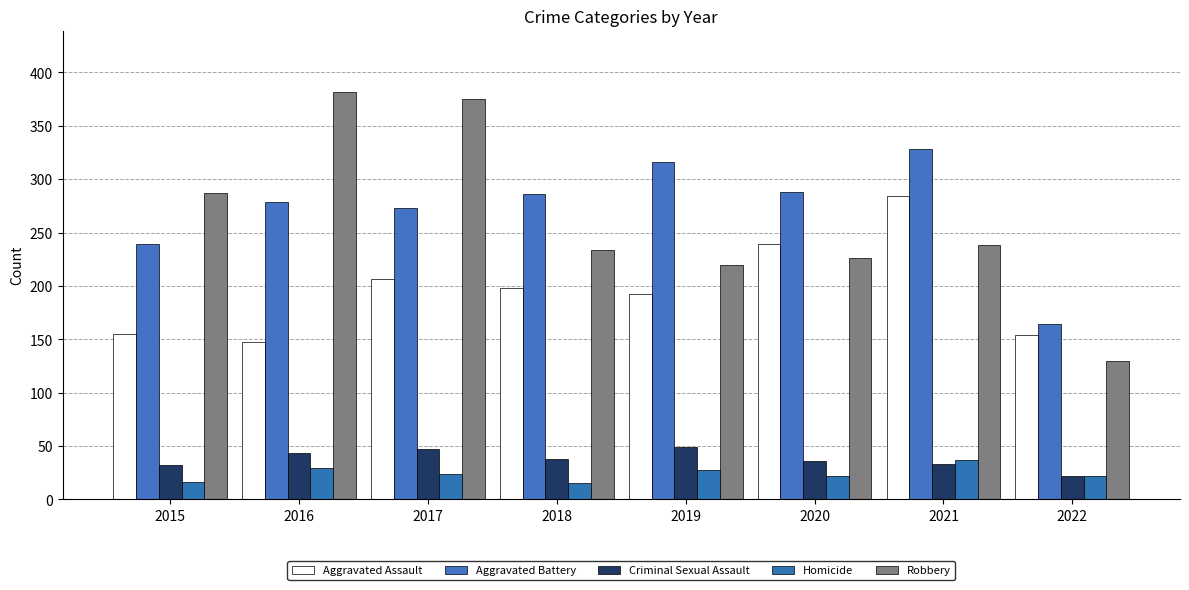

Read the Aggravated Assault value at 2021.

284